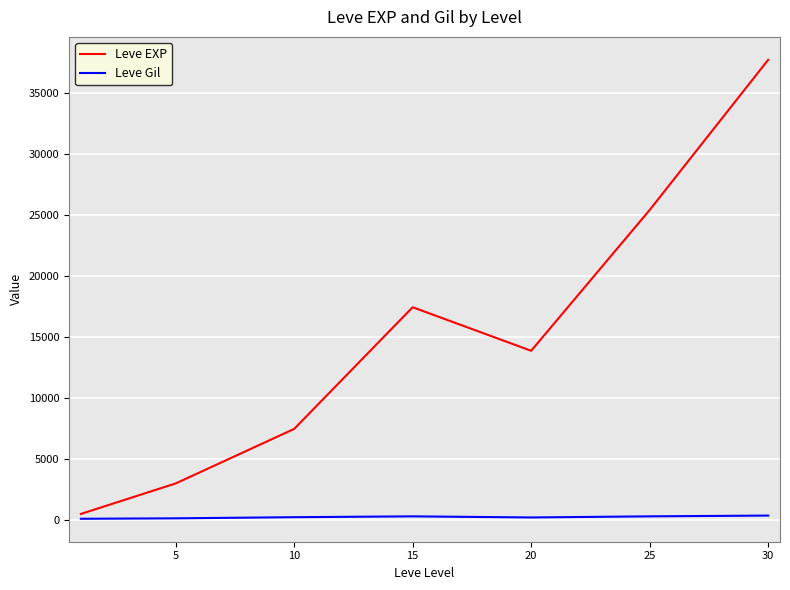

Which series has the widest spread of values?

Leve EXP